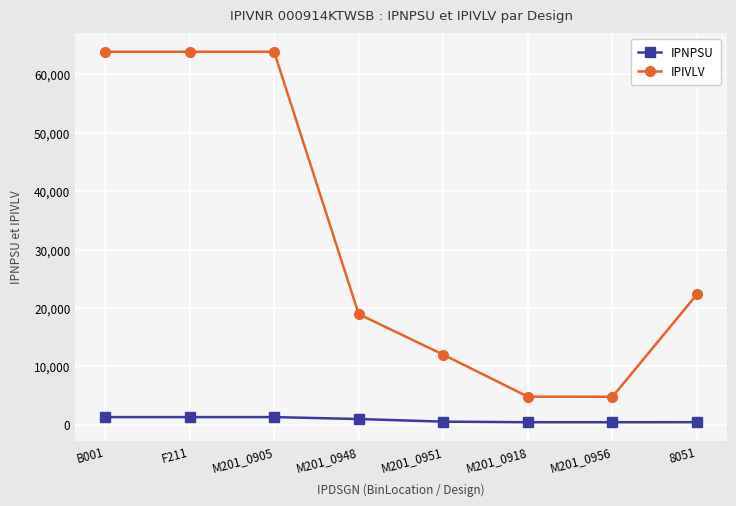

What is the value of the IPNPSU point at the 7th from the left?

396.9